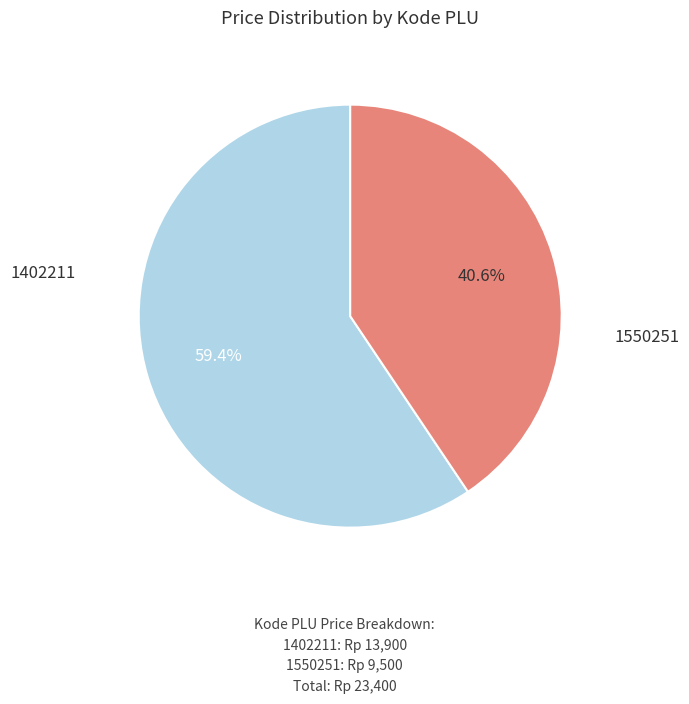

Is there a majority slice in this chart?

Yes